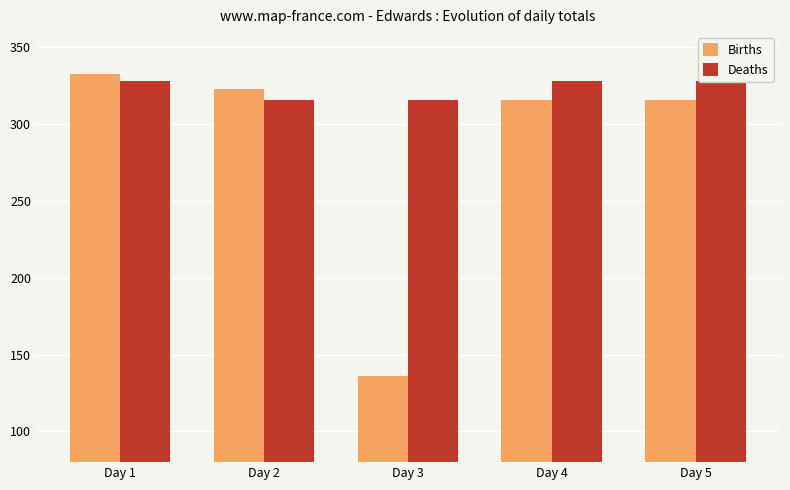

What is the value of the Deaths bar at the 3rd from the left?

316